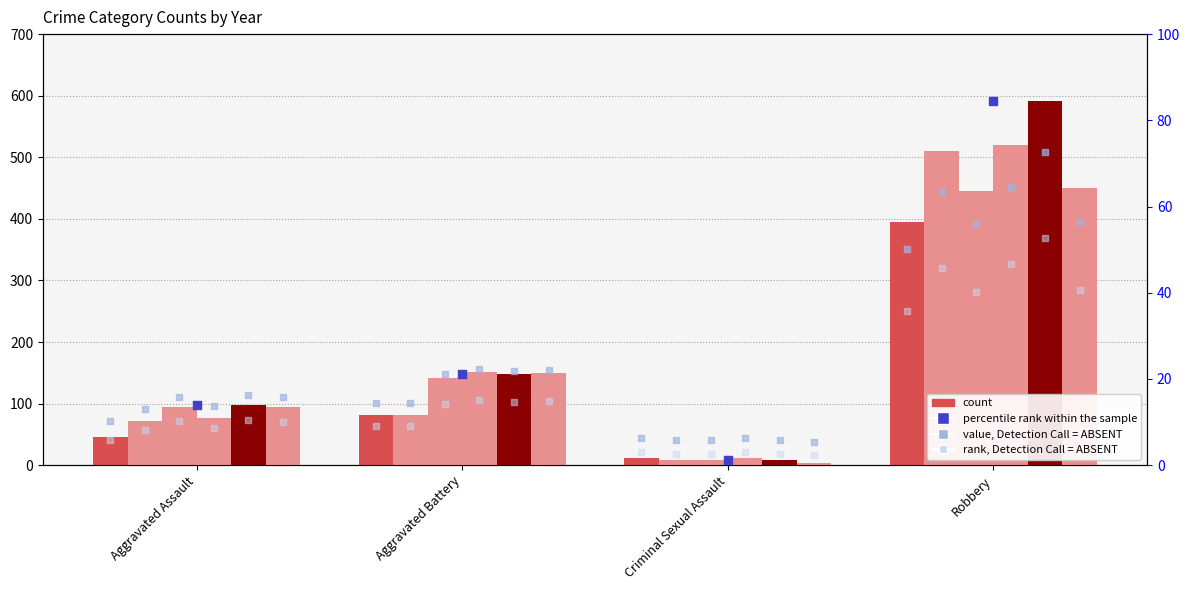

Which series reaches the minimum Y coordinate?

percentile rank within the sample